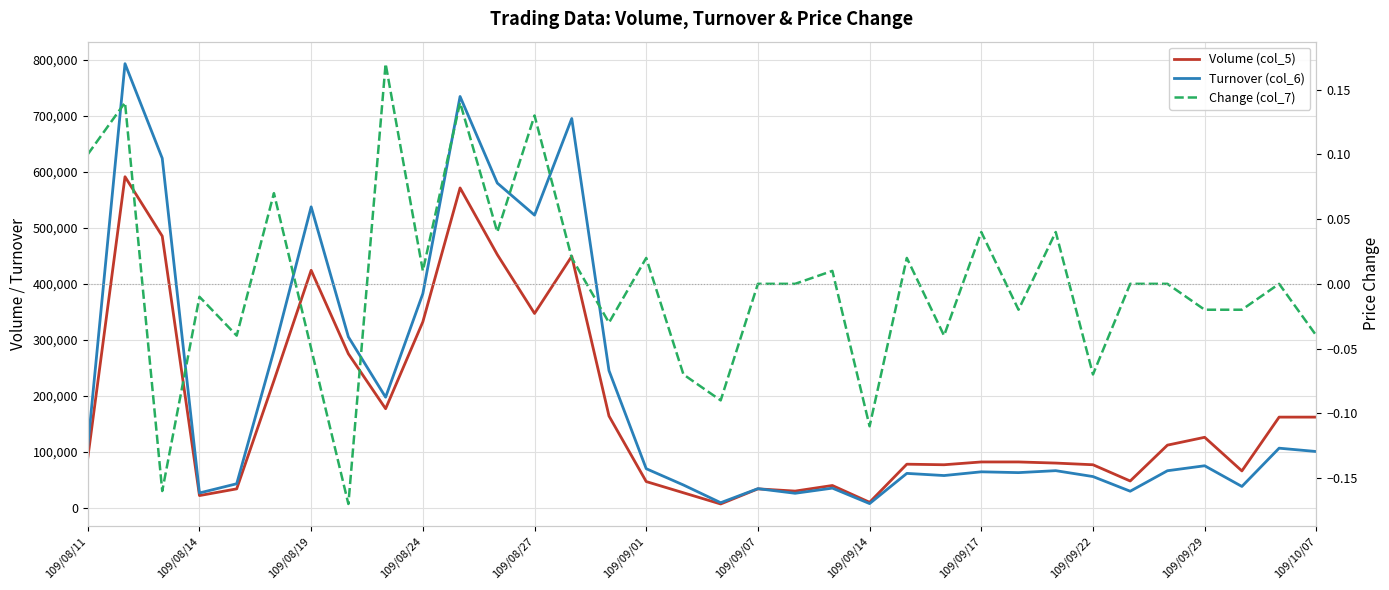

How many lines are shown in the chart?

3